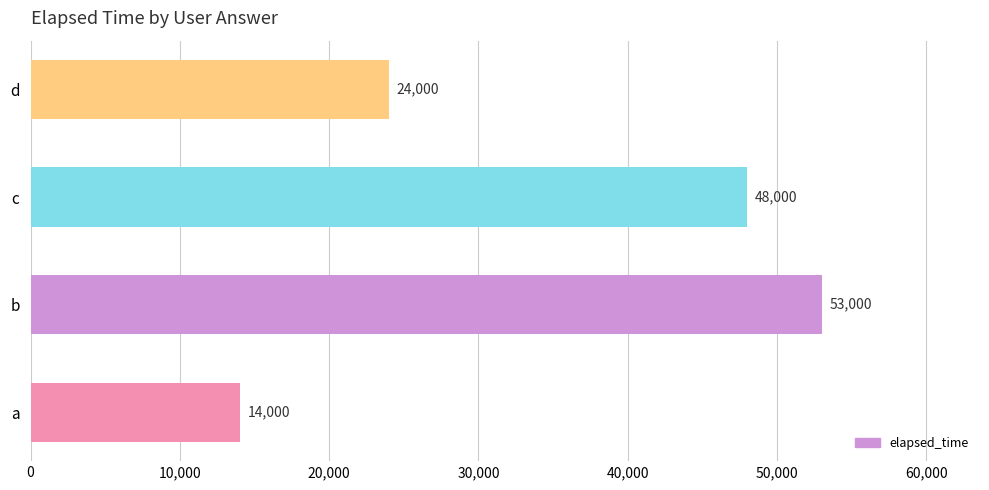

What is the minimum value shown in the chart?

14000